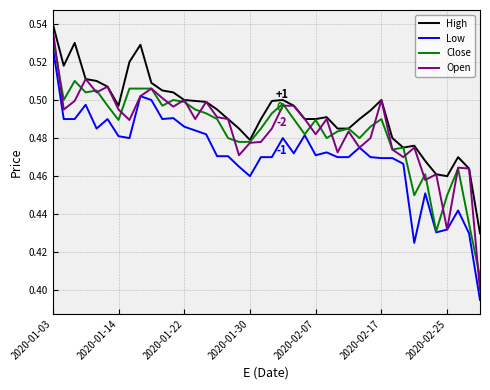

True or false: High and Low cross at least once.

False